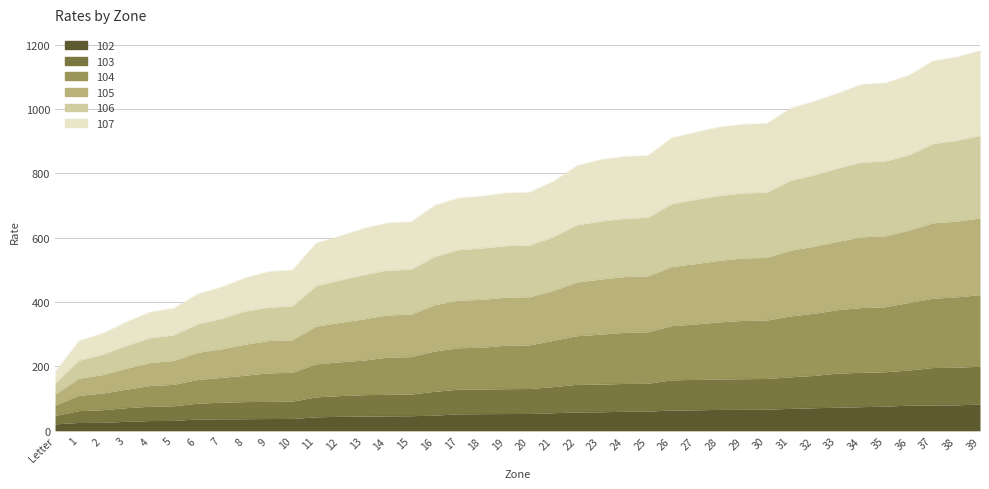

Which has a higher value, 17 or 32?

32